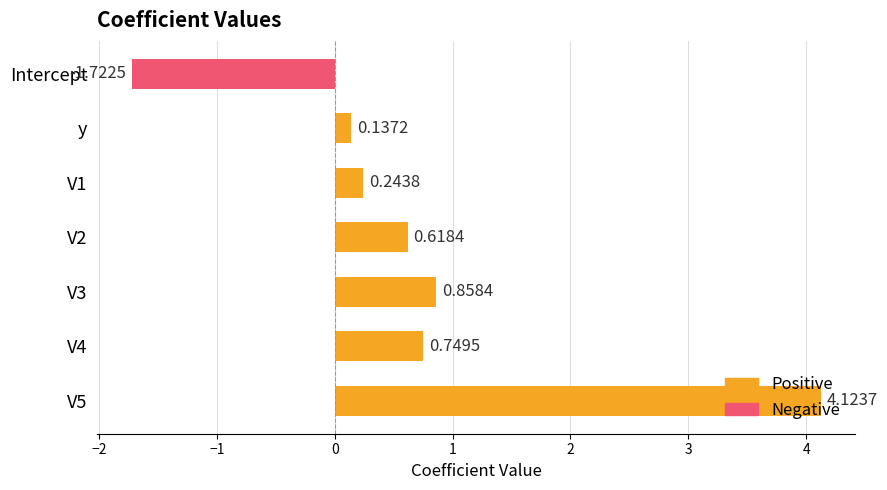

Which label corresponds to the smallest value in the chart?

Intercept